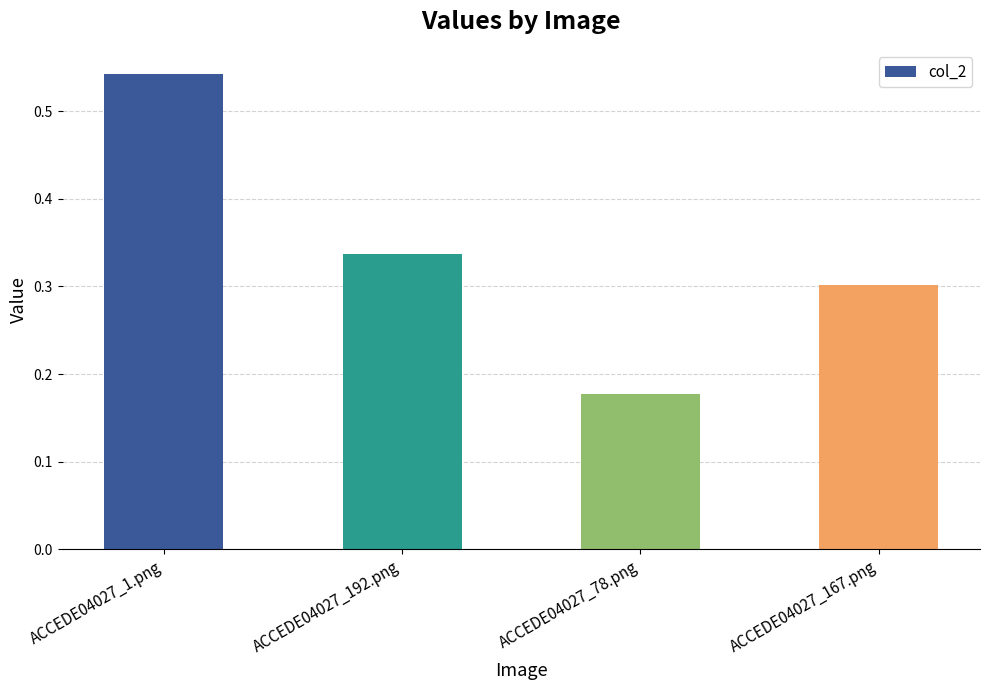

What is the change in value from ACCEDE04027_192.png to ACCEDE04027_78.png?

-0.2